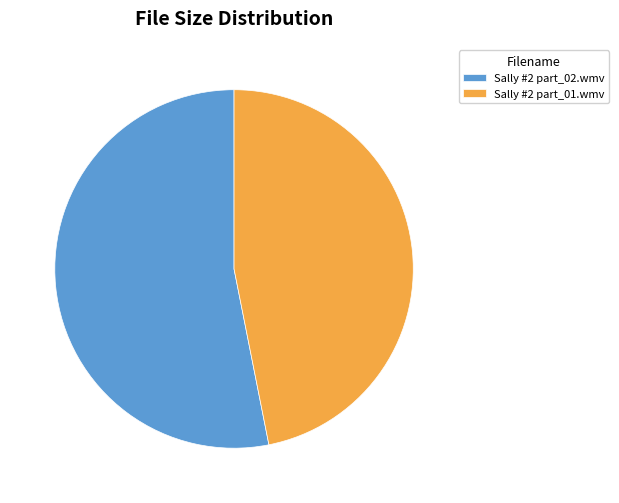

Is it true that Sally #2 part_01.wmv is 38% of the pie?

False